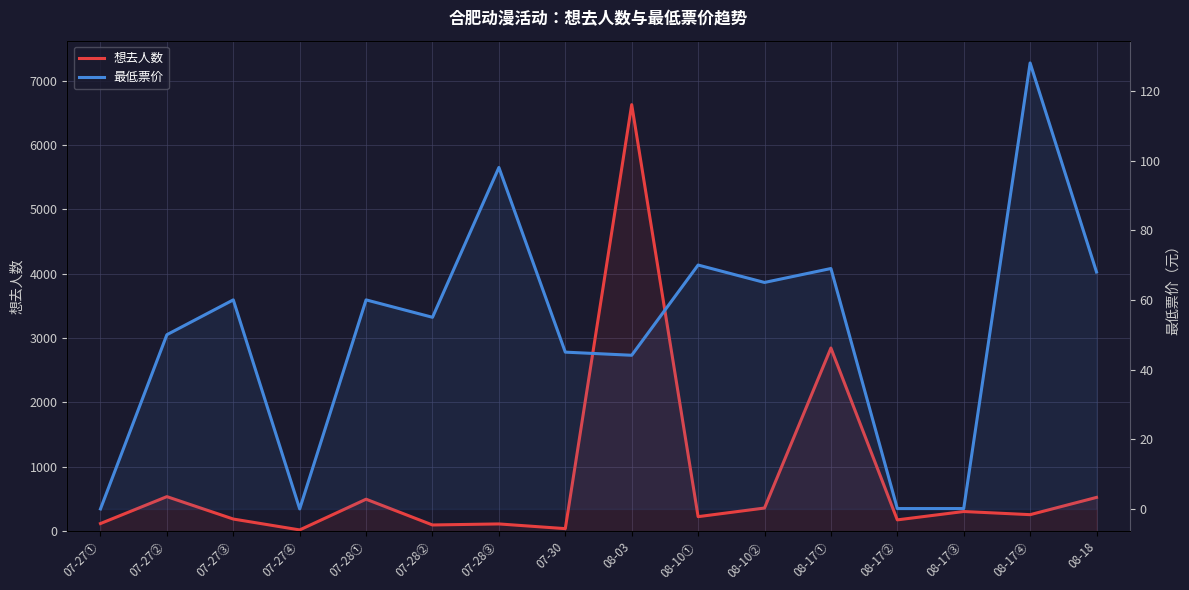

How many intersections are there between 想去人数 and 最低票价?

2